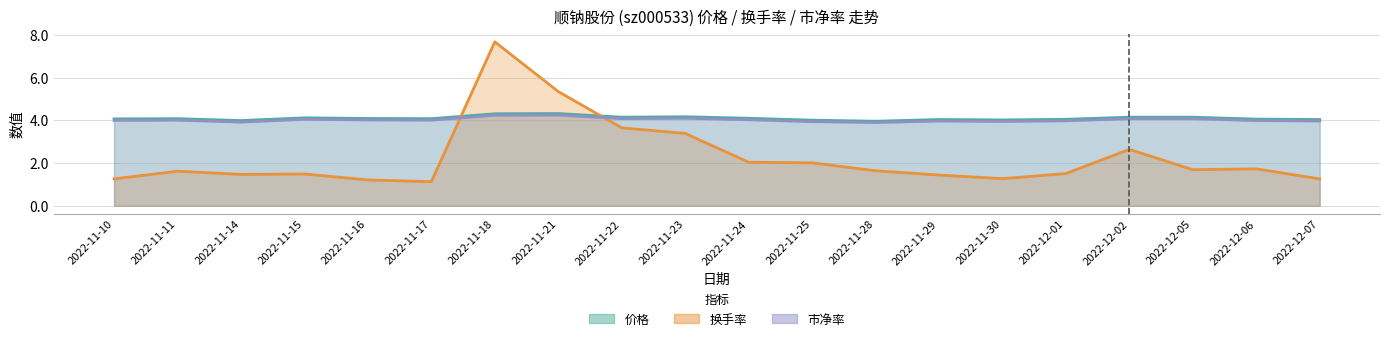

What are all the series names shown in the legend?

价格, 换手率, 市净率